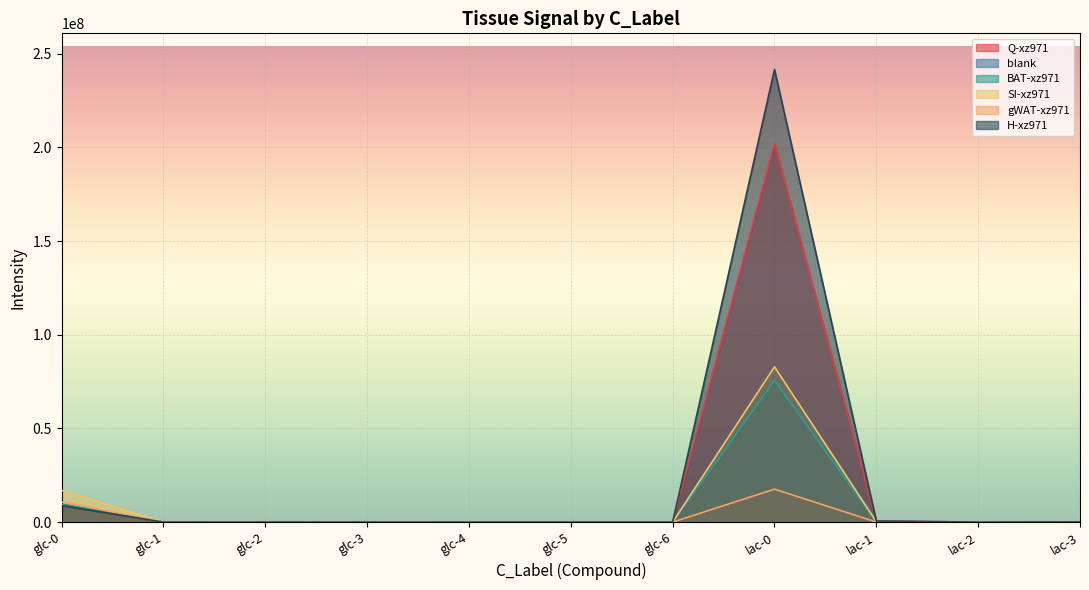

True or false: BAT-xz971 has more than 2 points higher than both neighbors.

False